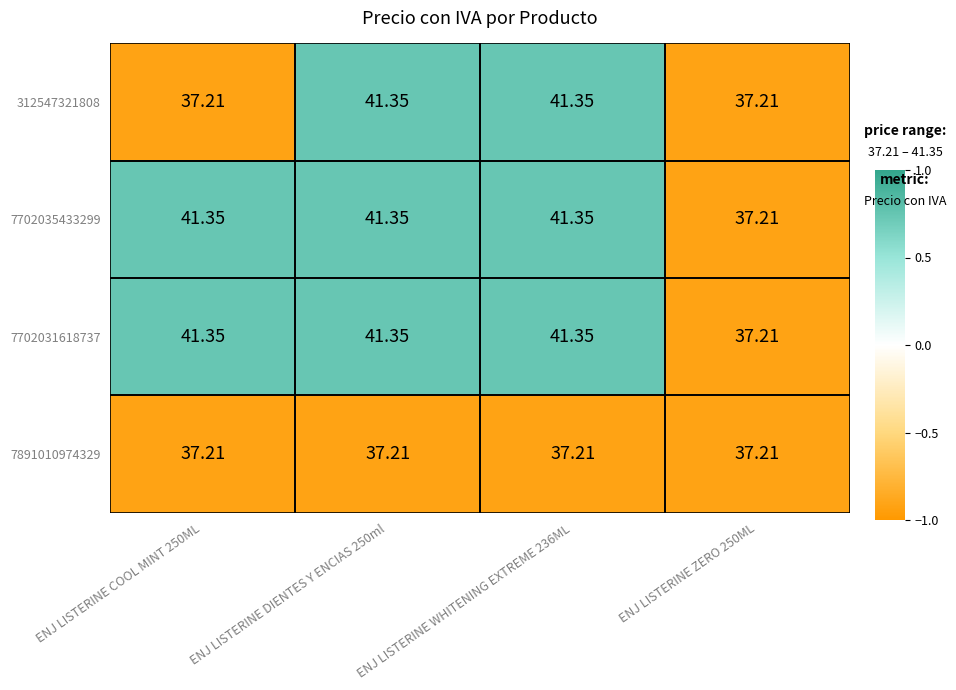

Is the value of 7702035433299 at ENJ LISTERINE WHITENING EXTREME 236ML greater than the value of 312547321808 at ENJ LISTERINE COOL MINT 250ML?

Yes